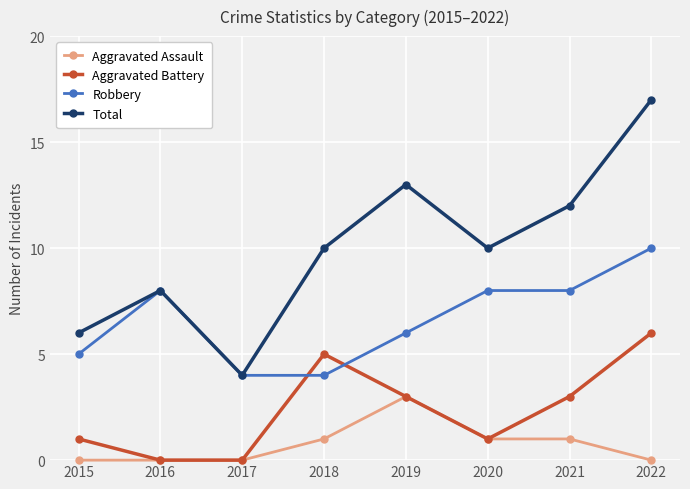

How many data points in Aggravated Battery are less than 3?

4